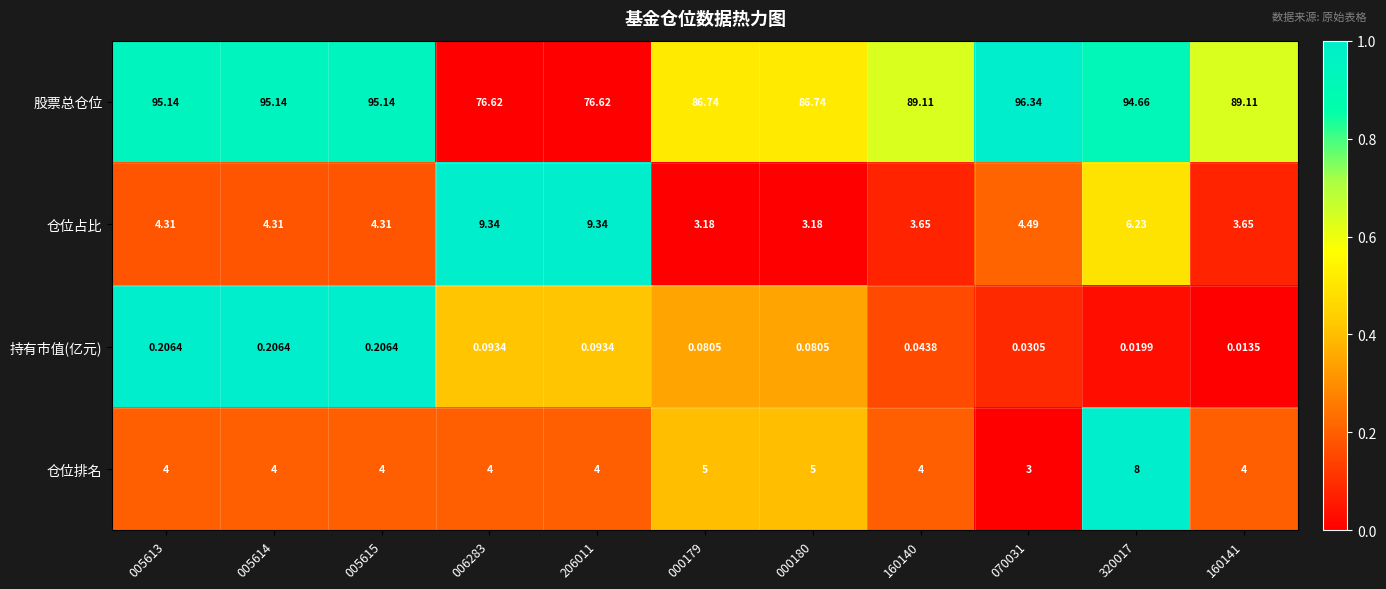

Which series changed the most between 070031 and 160141?

股票总仓位